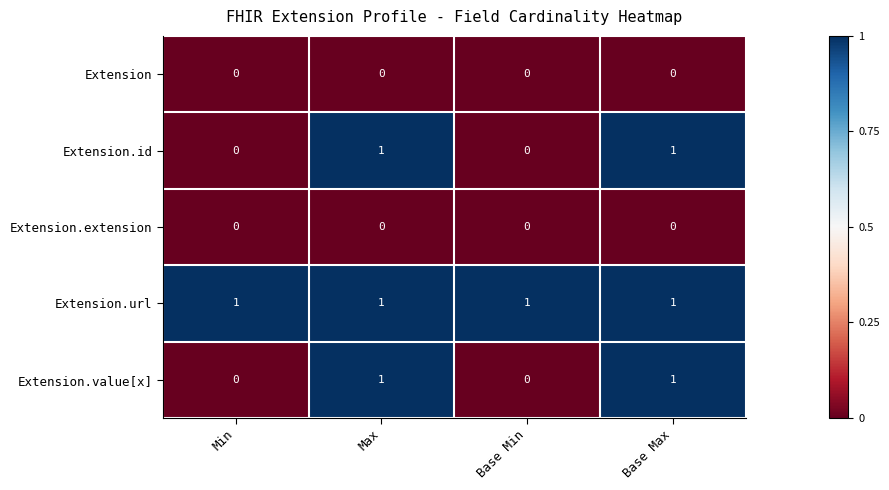

Reading left to right, extract all data points from this chart.

Extension: 0	0	0	0
Extension.id: 0	1	0	1
Extension.extension: 0	0	0	0
Extension.url: 1	1	1	1
Extension.value[x]: 0	1	0	1